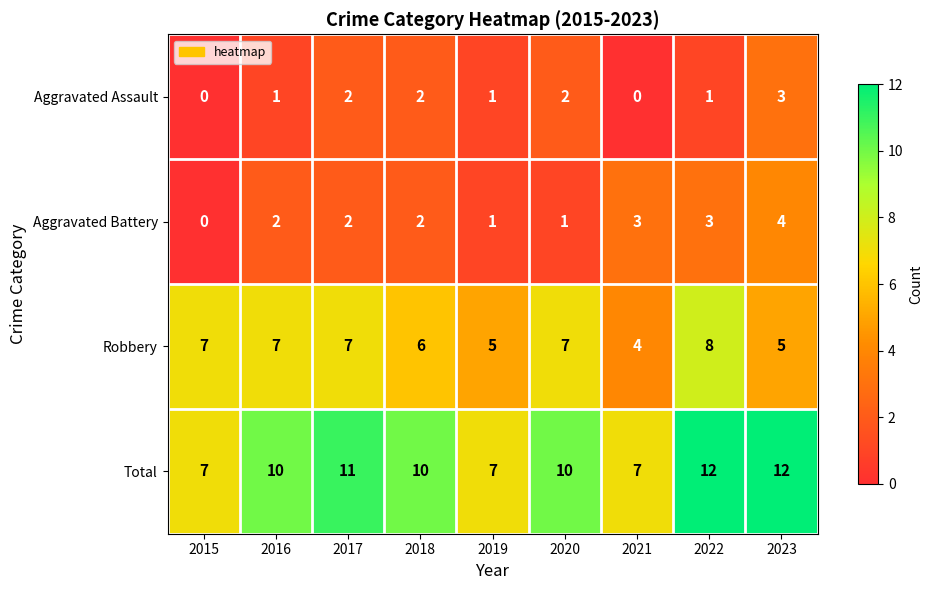

How many Aggravated Assault values are between 1 and 2?

6